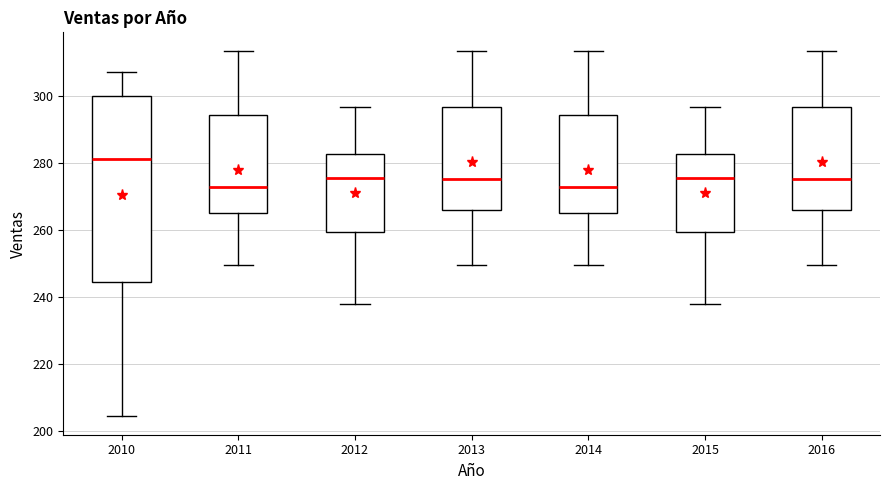

Where is the upper edge of the box at x = 2013 on the y-axis? The values are not printed on the chart, so give them approximately, as read against the axis.

296